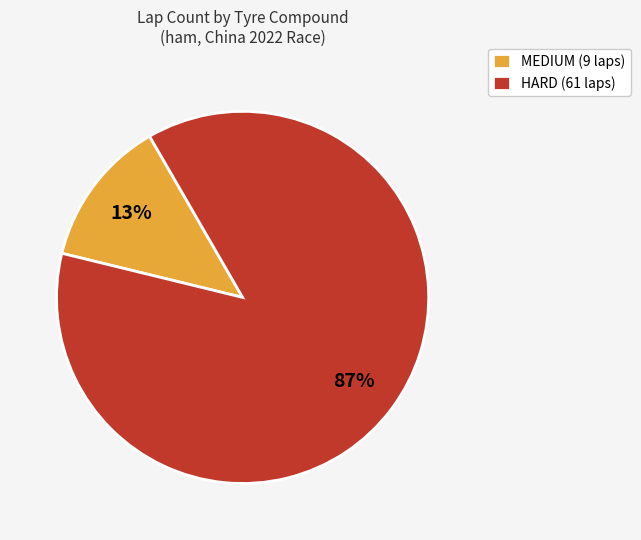

Is there any slice that represents more than half of the pie?

Yes